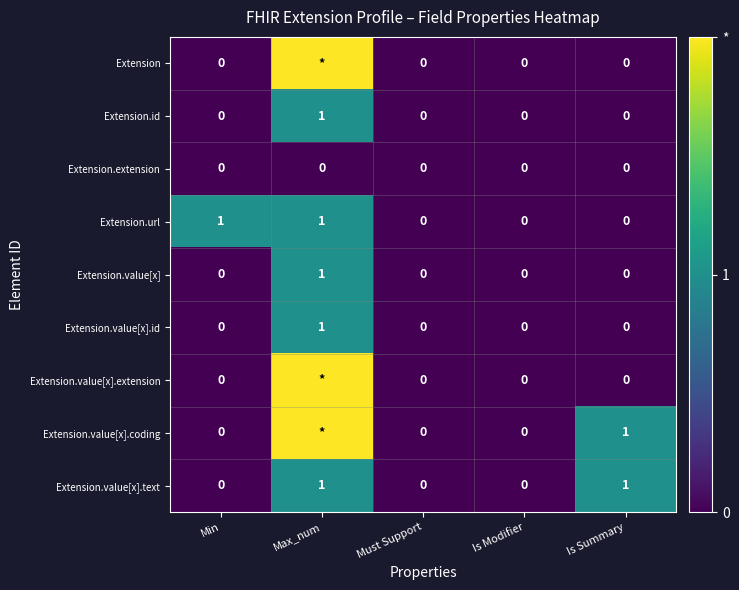

What is the difference between the Extension.id values at Must Support and Max_num?

1